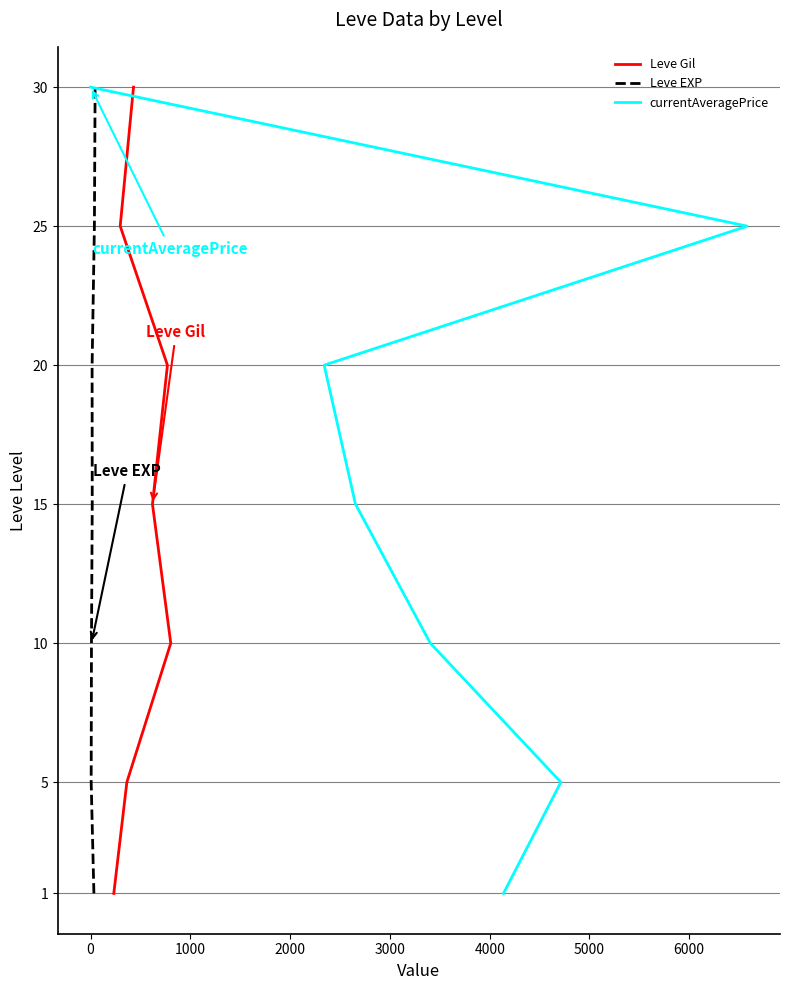

Rank the series at 3000 from highest to lowest value.

Leve Gil, Leve EXP, currentAveragePrice